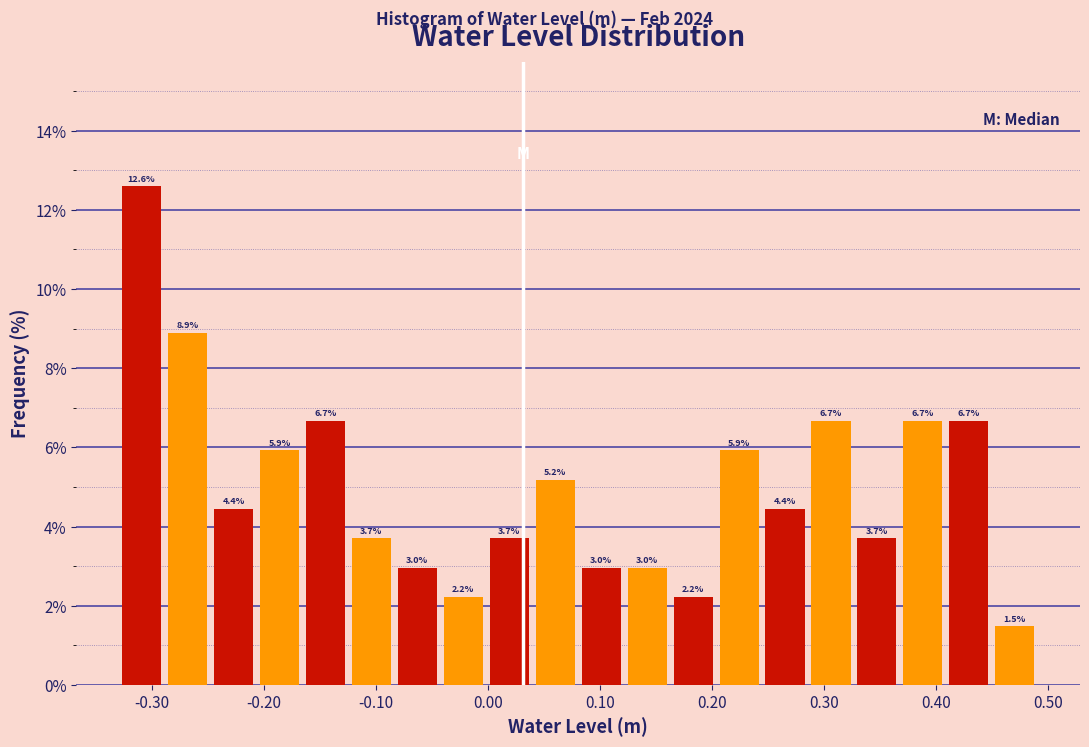

Reading left to right, transcribe this chart: for each bar, give the range it covers on the x-axis and its height. The bar edges are not printed on the chart, so give them approximately, as read against the axis.

-0.33 to -0.29: 12.6
-0.29 to -0.25: 8.9
-0.25 to -0.21: 4.4
-0.21 to -0.17: 5.9
-0.17 to -0.12: 6.7
-0.12 to -0.08: 3.7
-0.08 to -0.04: 3.0
-0.04 to 0.00: 2.2
0.00 to 0.04: 3.7
0.04 to 0.08: 5.2
0.08 to 0.12: 3.0
0.12 to 0.16: 3.0
0.16 to 0.20: 2.2
0.20 to 0.24: 5.9
0.24 to 0.29: 4.4
0.29 to 0.33: 6.7
0.33 to 0.37: 3.7
0.37 to 0.41: 6.7
0.41 to 0.45: 6.7
0.45 to 0.49: 1.5